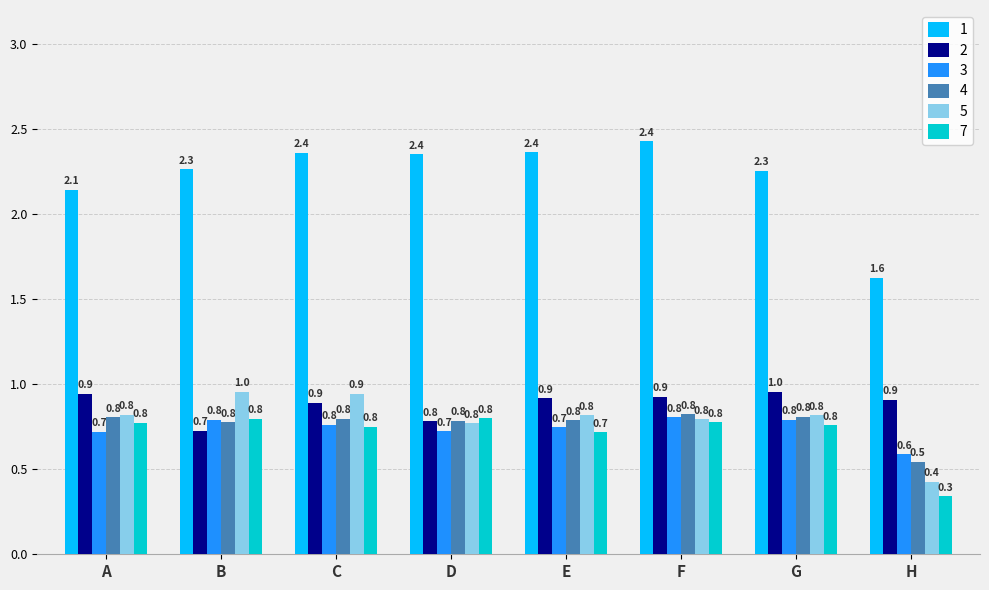

At H, list the series in order from smallest to largest.

7, 5, 4, 3, 2, 1